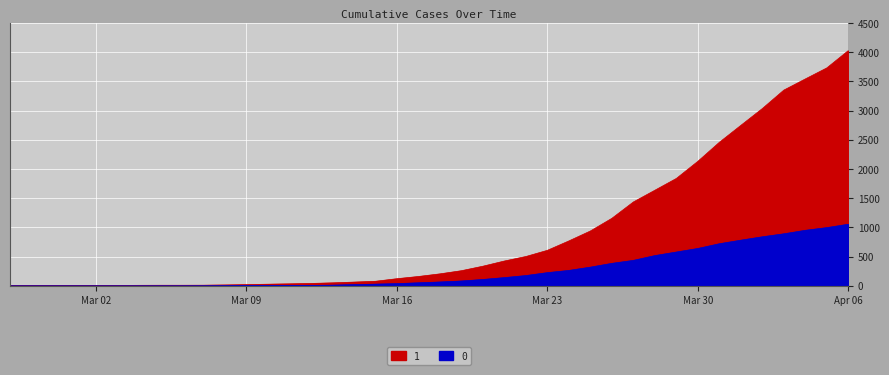

Reading left to right, list all the values displayed in this chart.

1: 3	4	4	4	5	6	8	9	9	10	14	20	27	33	40	50	63	77	121	159	204	258	335	424	501	607	768	938	1155	1435	1636	1838	2131	2457	2747	3035	3351	3542	3731	4028
0: 0	0	0	0	0	0	0	0	0	1	2	2	2	4	6	11	20	28	37	51	65	82	108	140	175	225	263	319	384	435	517	578	639	720	781	839	890	950	996	1054